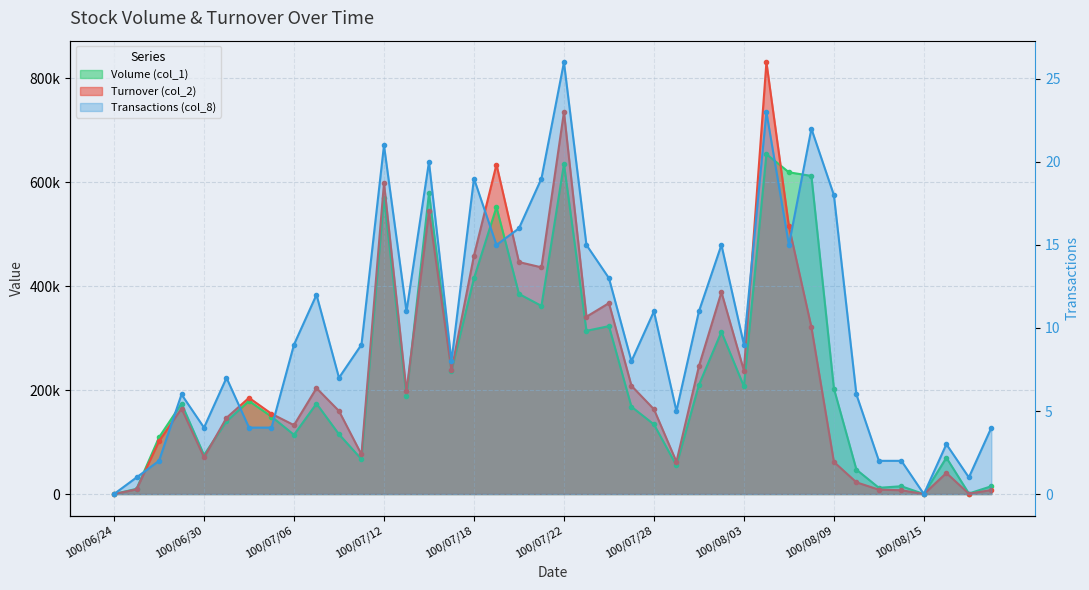

At how many categories does at least one series exceed 465118?

7